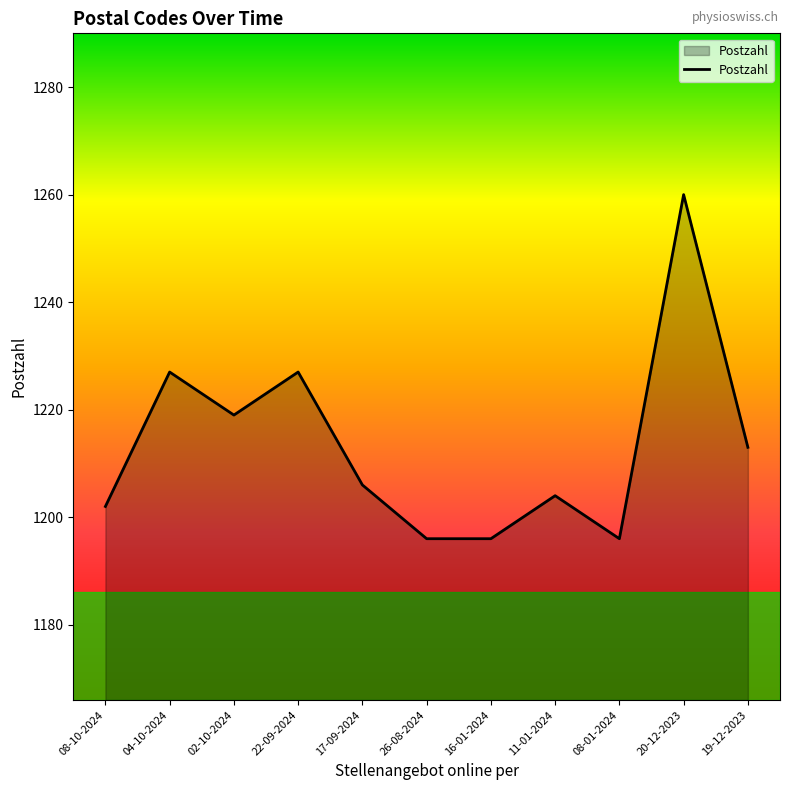

Which label corresponds to the largest value in the chart?

20-12-2023